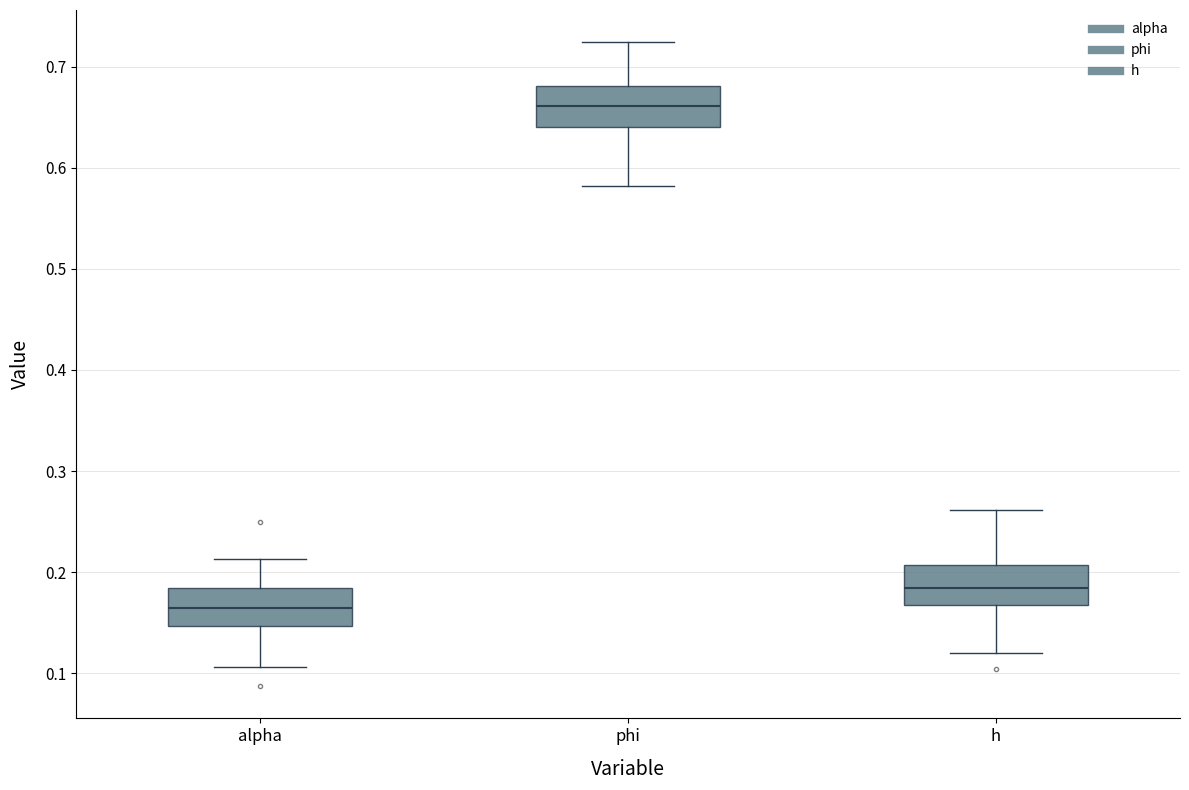

Reading left to right, read every box against the y-axis: the position of its median line, the range the box covers, and the ends of its whiskers. The values are not printed on the chart, so give them approximately, as read against the axis.

alpha: median 0.16, box 0.15 to 0.18, whiskers 0.11 to 0.21
phi: median 0.66, box 0.64 to 0.68, whiskers 0.58 to 0.72
h: median 0.18, box 0.17 to 0.21, whiskers 0.12 to 0.26